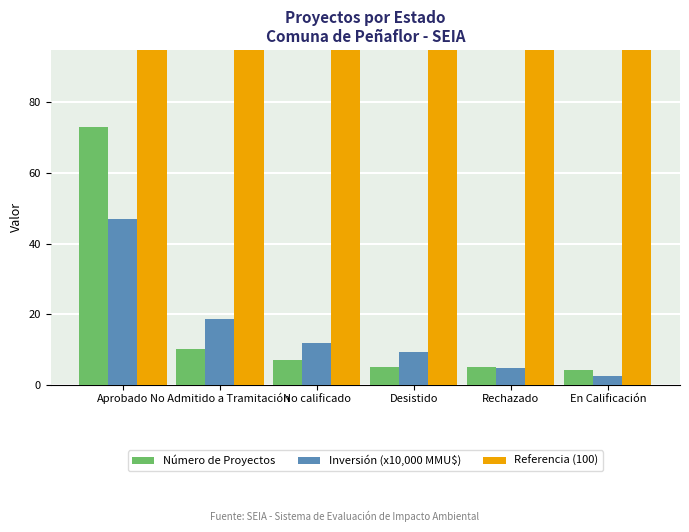

At No Admitido a Tramitación, list the series in order from smallest to largest.

Número de Proyectos, Inversión (x10,000 MMU$), Referencia (100)